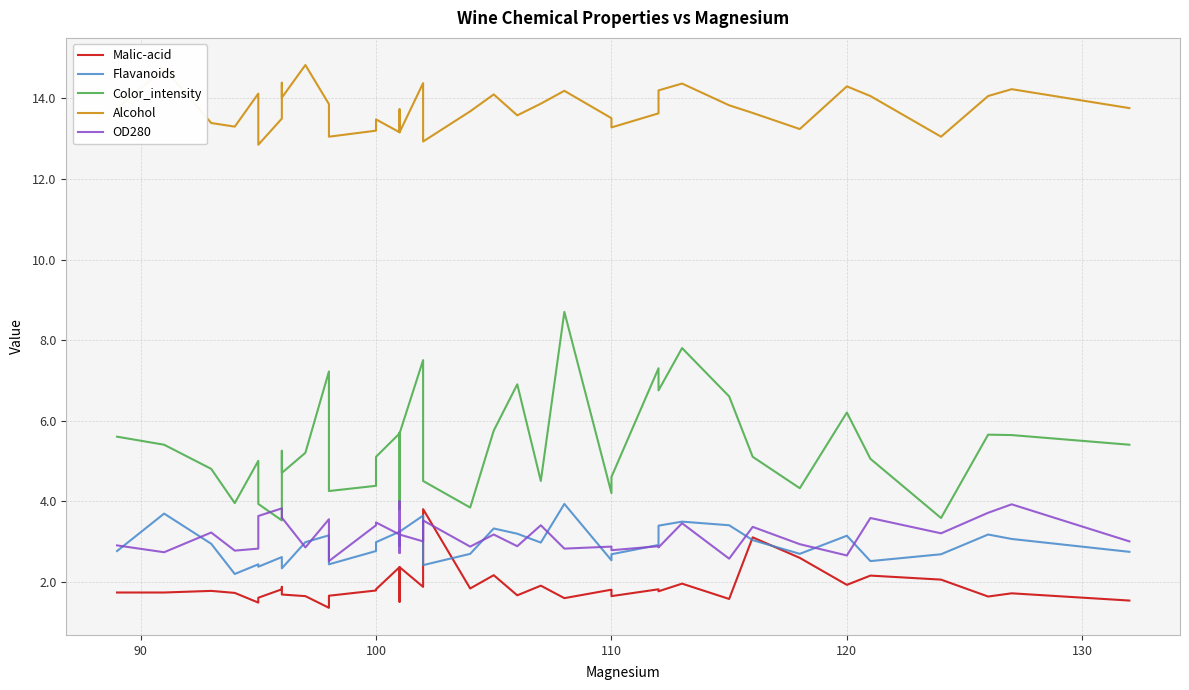

How many lines are shown in the chart?

5